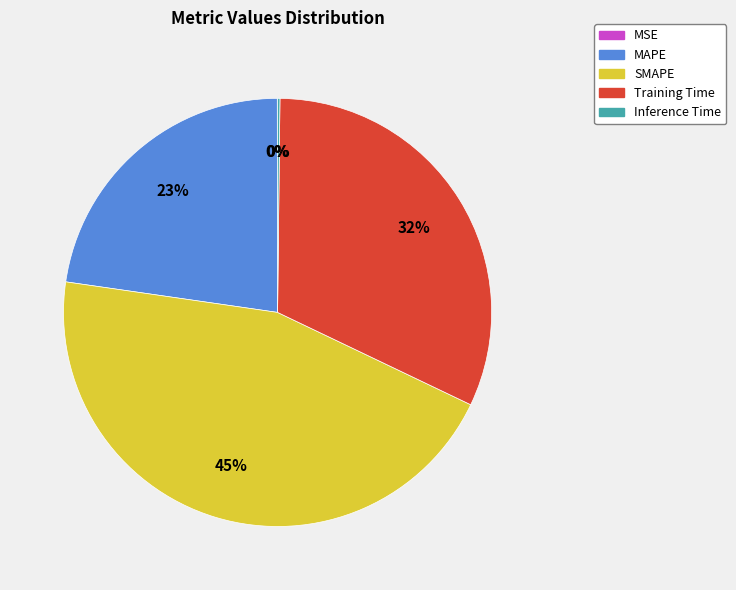

To the nearest percent, what portion does MAPE represent?

23%